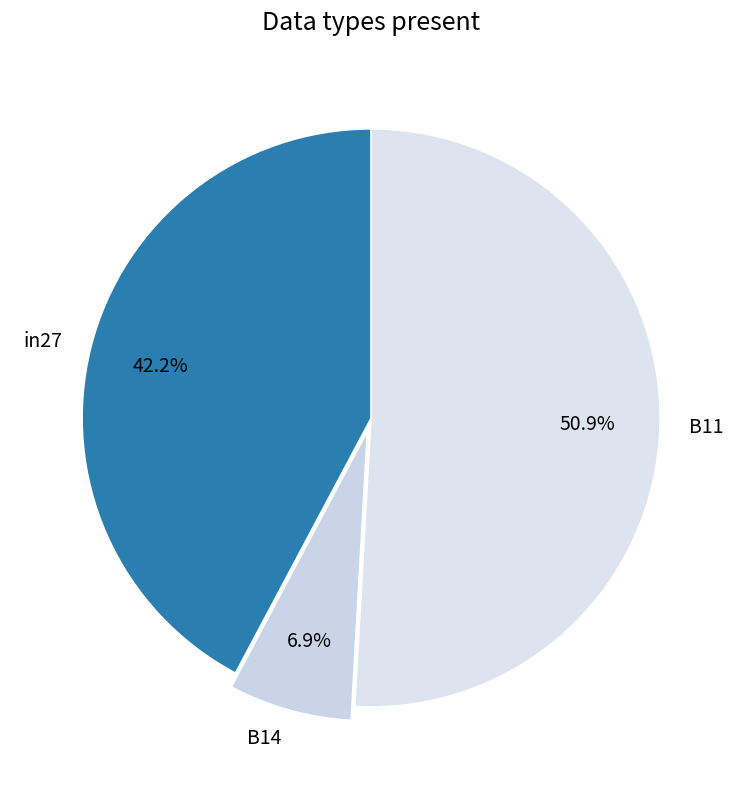

Which category has the biggest portion of the pie?

B11